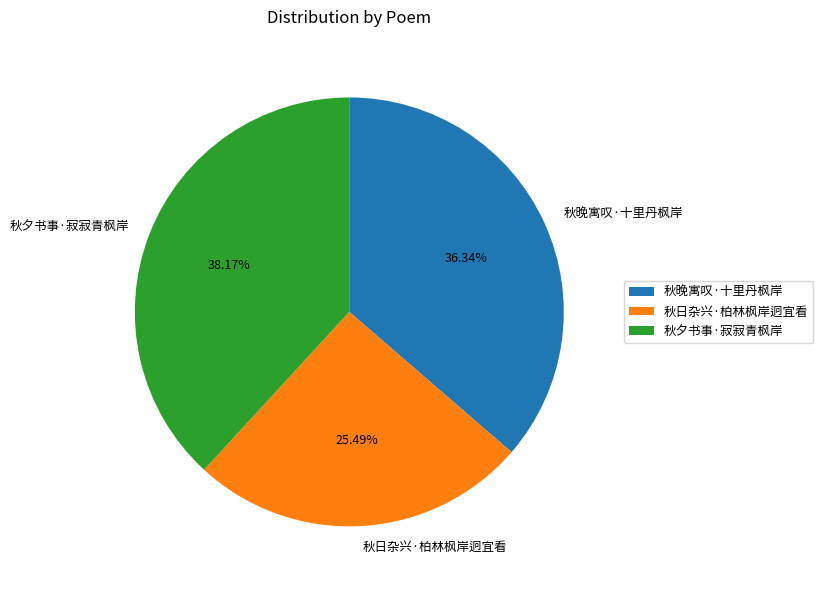

To the nearest percent, what portion does 秋日杂兴·柏林枫岸迥宜看 represent?

25%